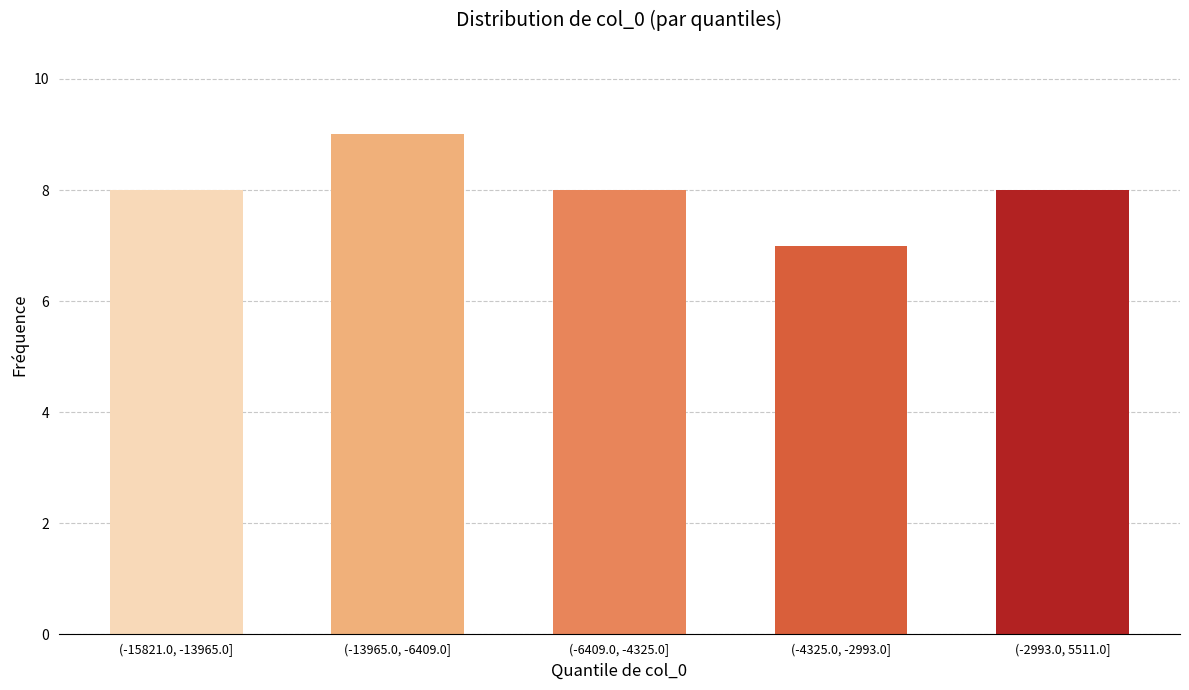

Reading left to right, what are all the values shown in this chart?

(-15821.0, -13965.0]=8	(-13965.0, -6409.0]=9	(-6409.0, -4325.0]=8	(-4325.0, -2993.0]=7	(-2993.0, 5511.0]=8